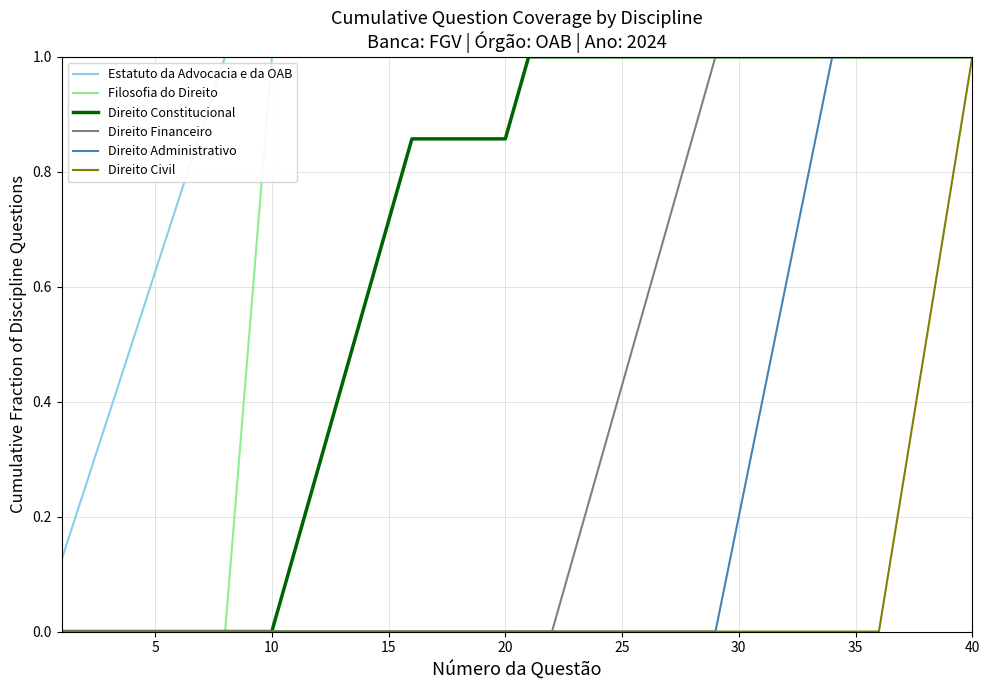

At how many categories does at least one series exceed 0?

40